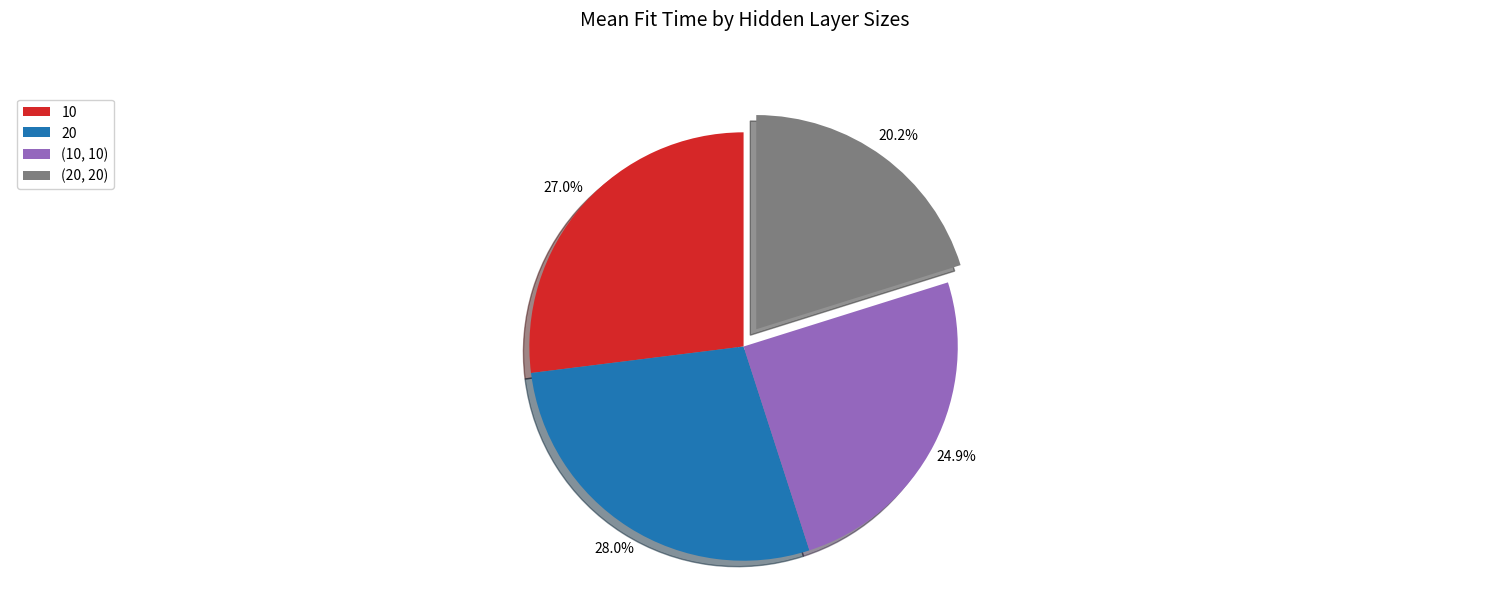

How many slices are in this pie chart?

4